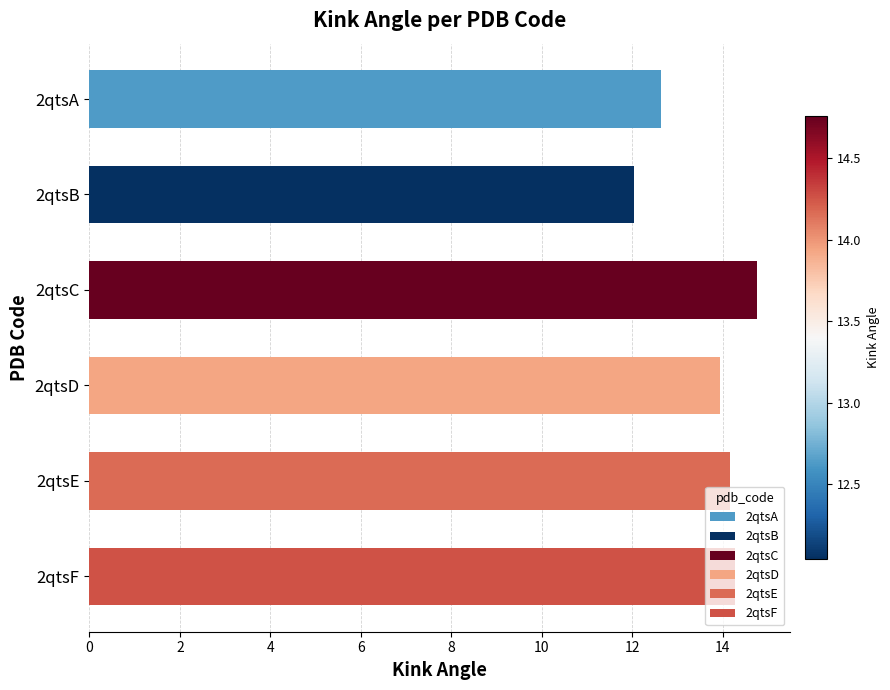

What is the value of the 1st bar from the top?

12.6